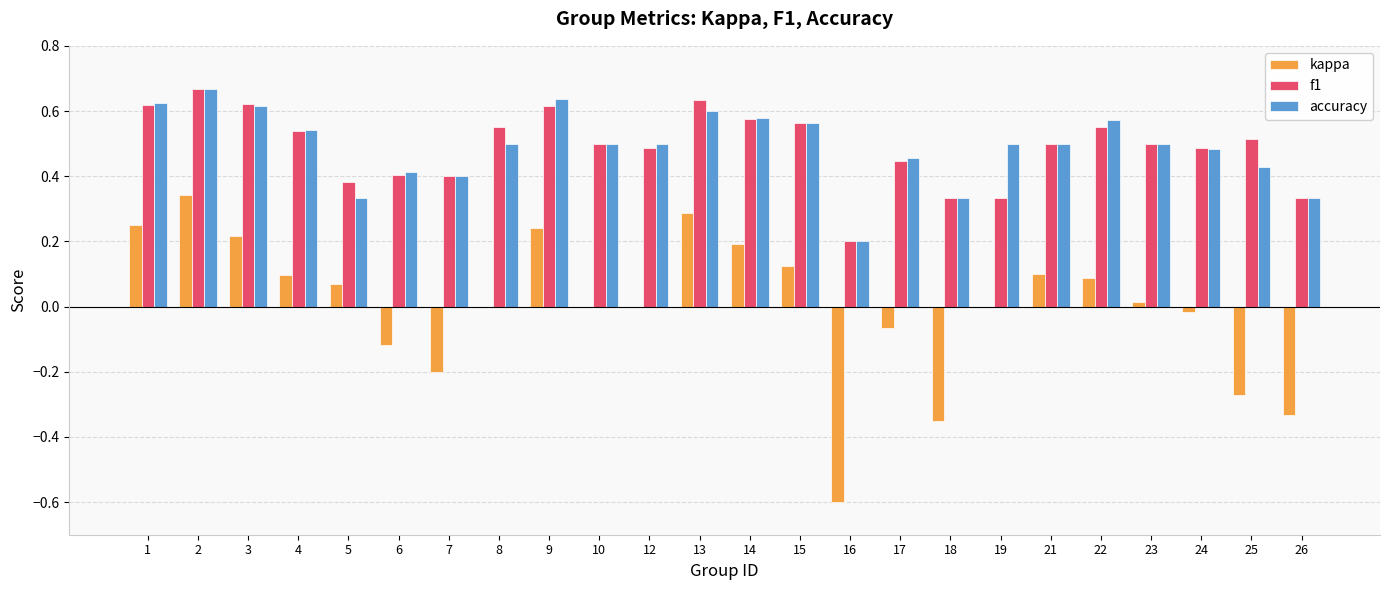

What are all the series names shown in the legend?

kappa, f1, accuracy